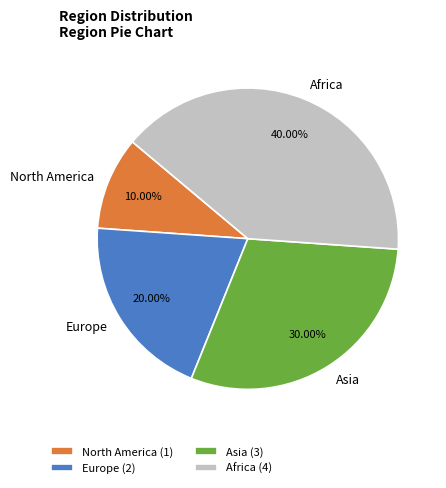

Rank the categories by value from lowest to highest.

North America, Europe, Asia, Africa